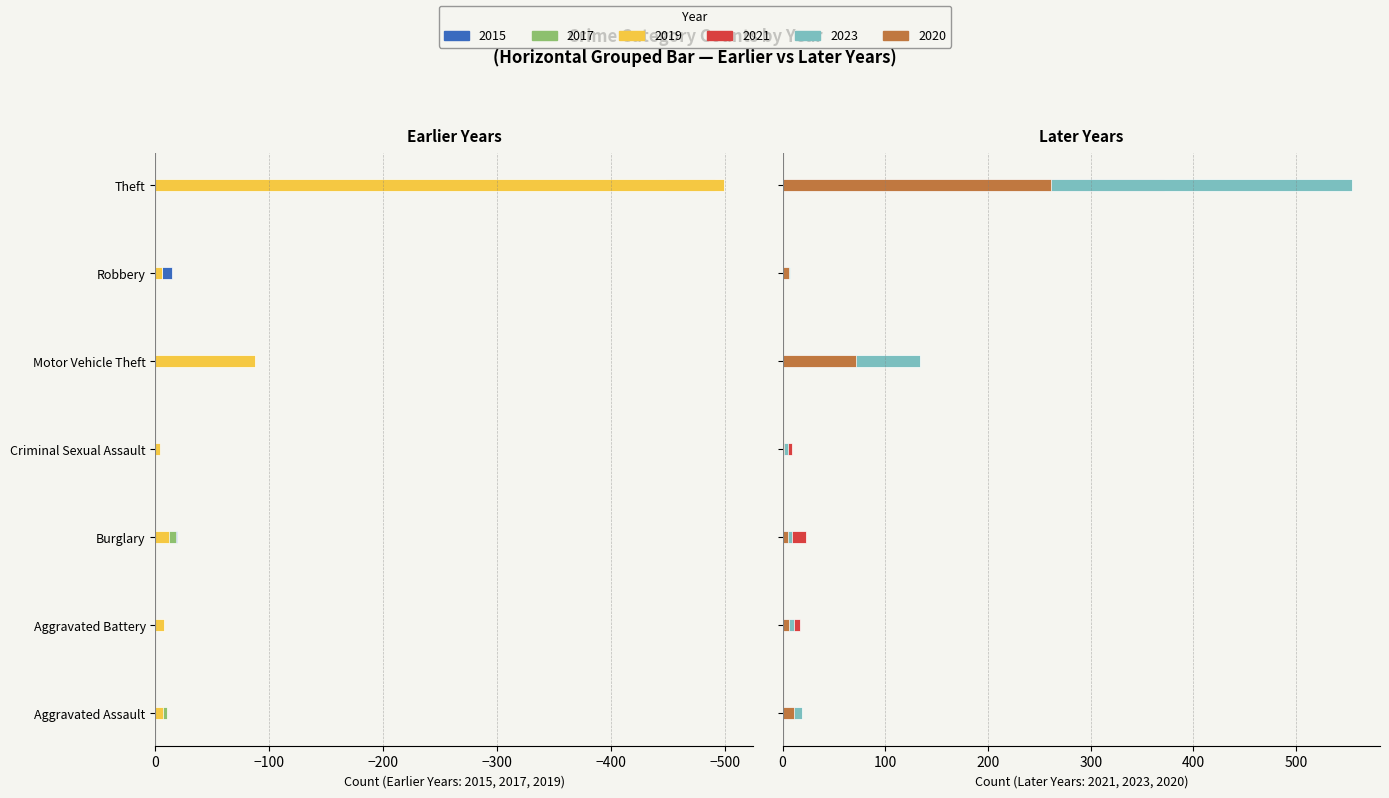

What position from the left is Burglary?

3